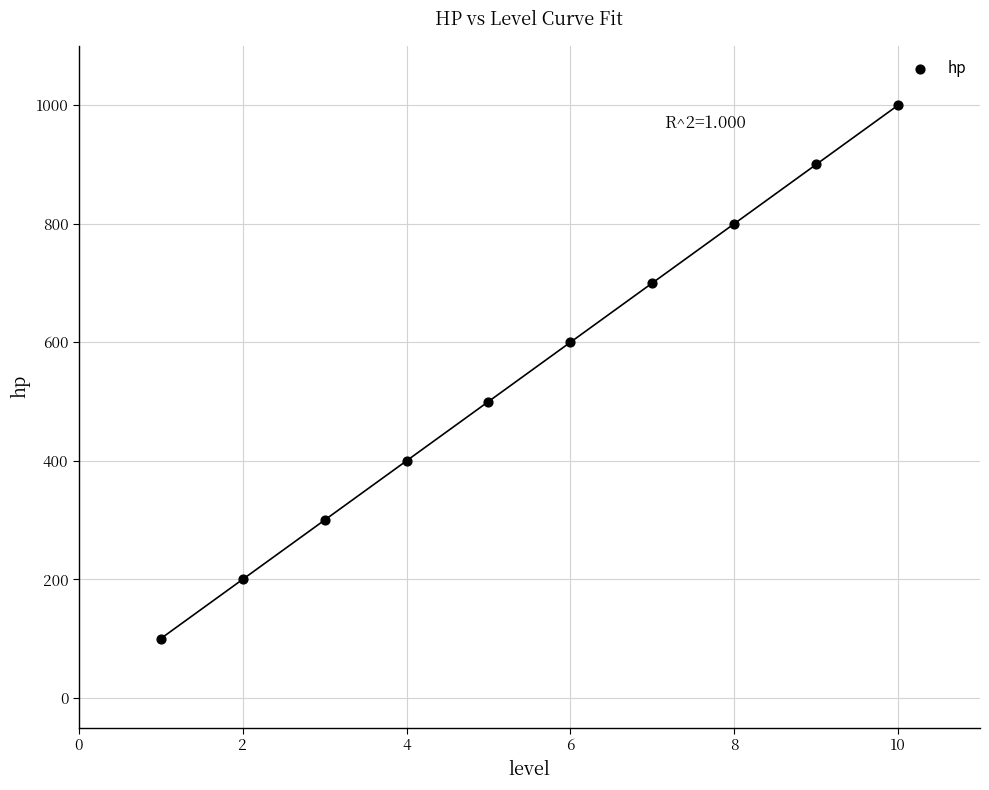

What is the average Y value?

550